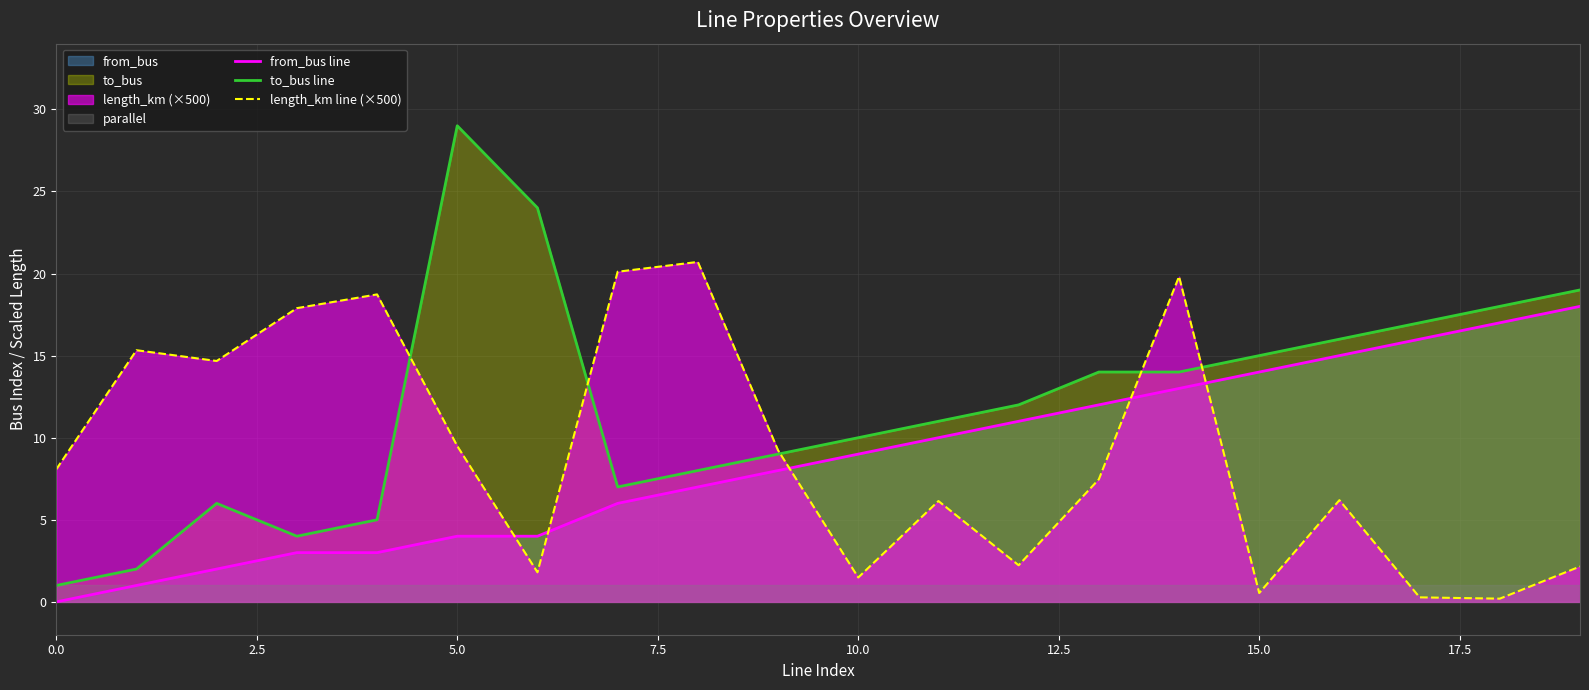

What is the value of the length_km line (×500) point at the 7th from the left?

1.8